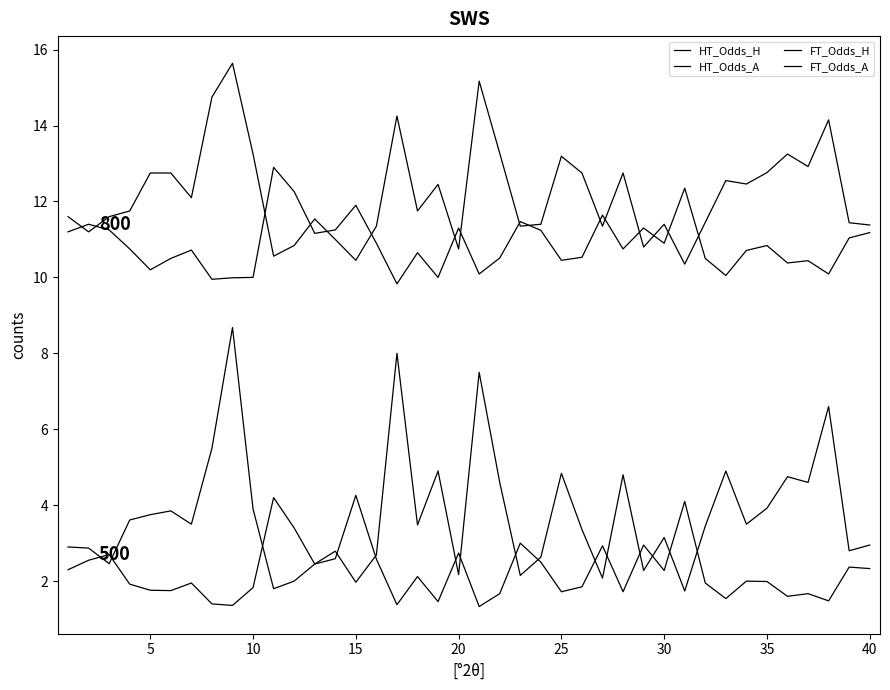

At which category does FT_Odds_H reach its first local peak?

10